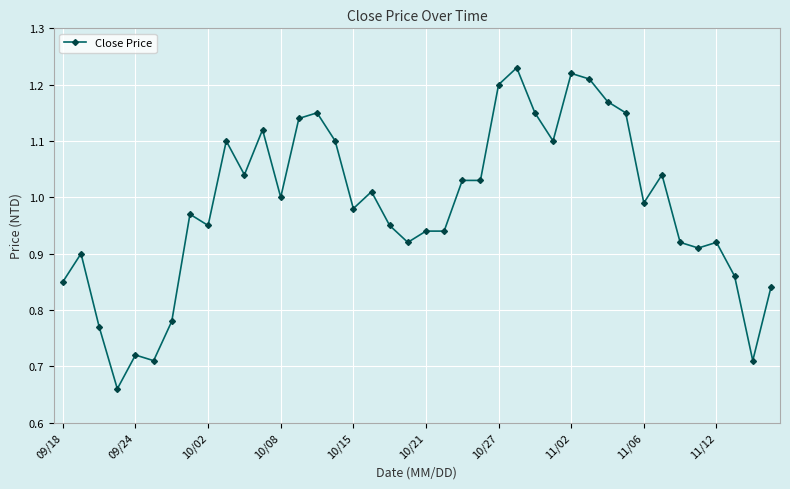

Count the number of data series in this chart.

1